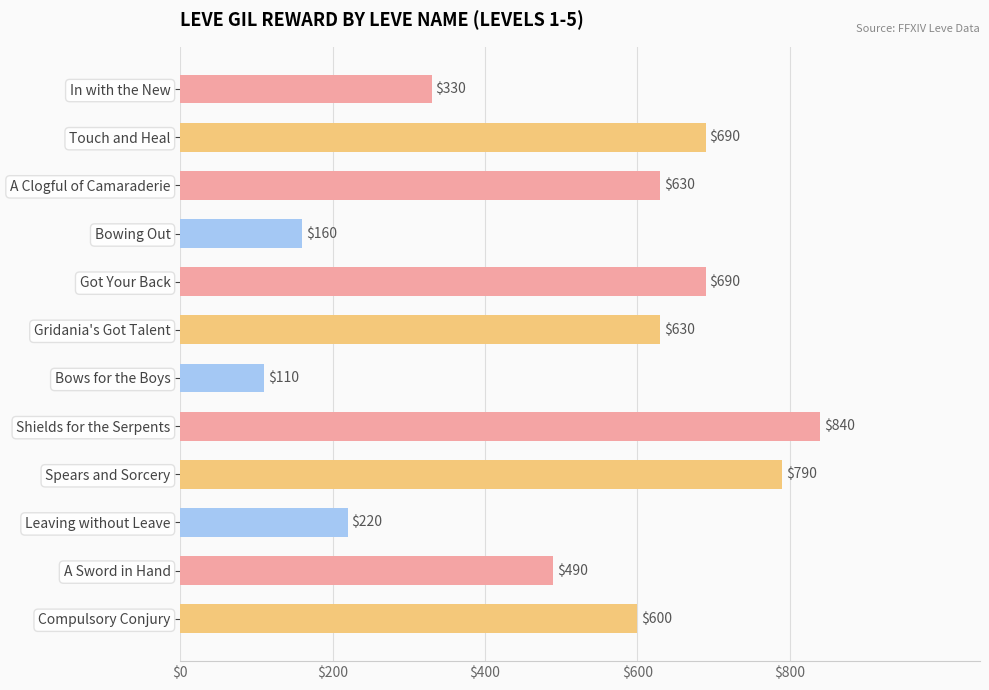

True or false: the data shows 34 at Bowing Out.

False